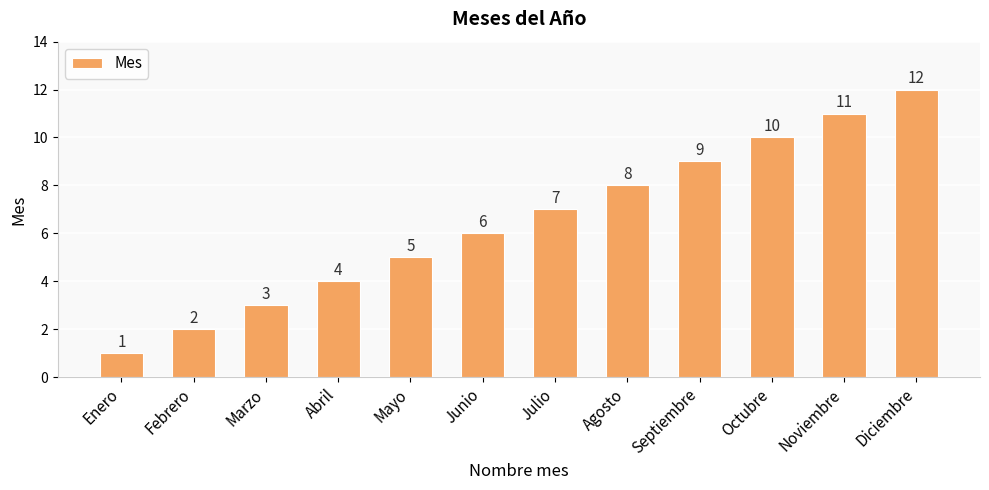

Which category has the highest value across all series?

Diciembre